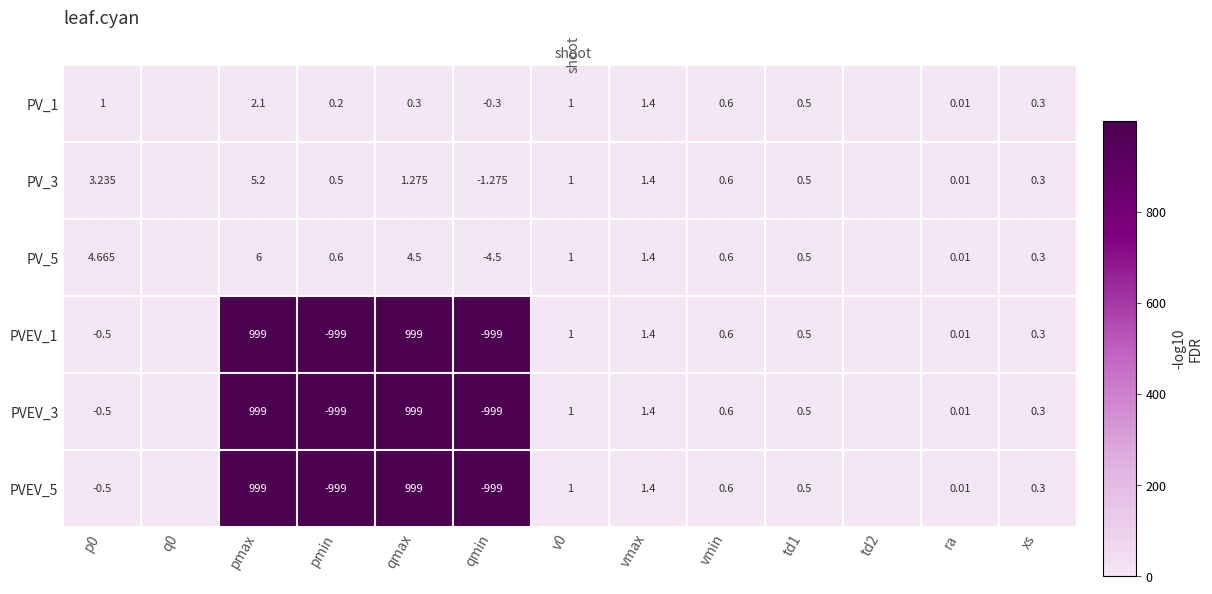

Is the value of PVEV_3 at pmin greater than the value of PVEV_5 at p0?

No